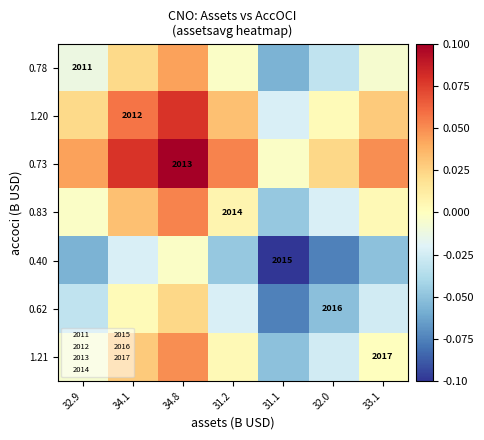

List the labels in order of 0.40 value, smallest first.

31.1, 32.0, 32.9, 33.1, 31.2, 34.1, 34.8